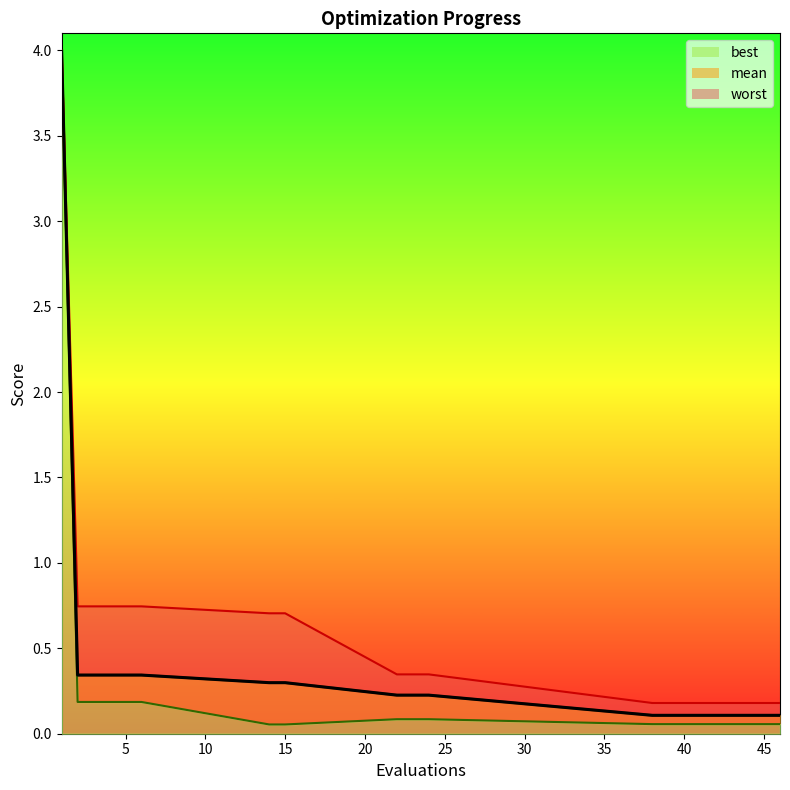

At 40, list the series in order from smallest to largest.

best, mean, worst